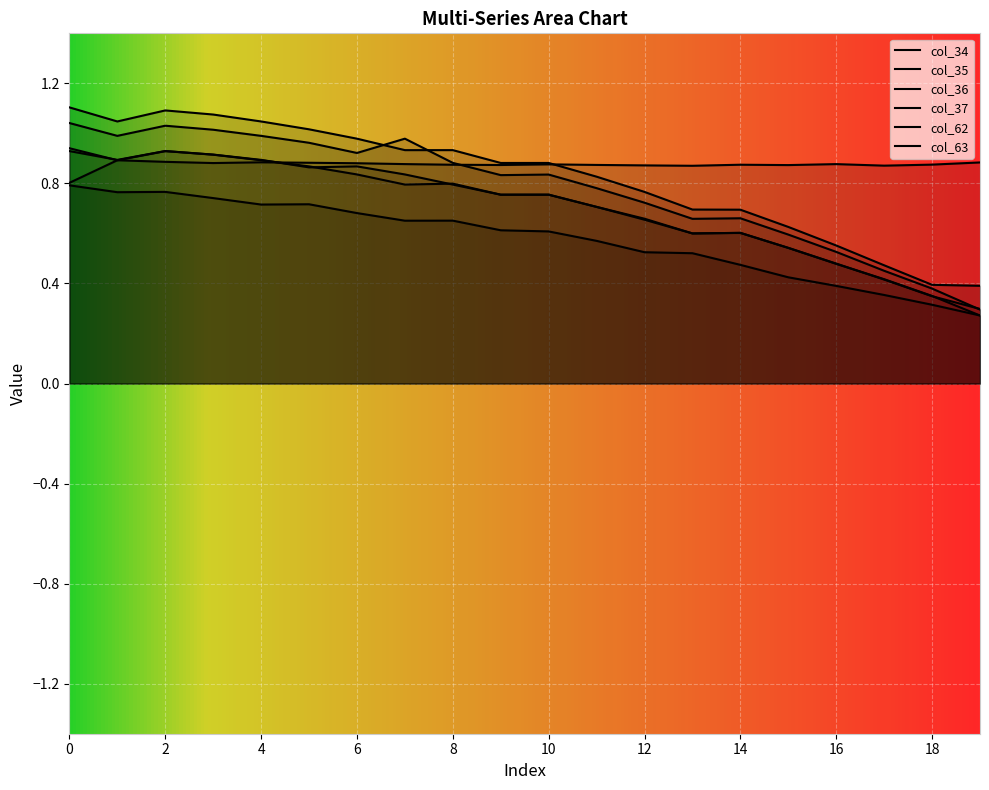

What is the total value across all series at 9?

4.7